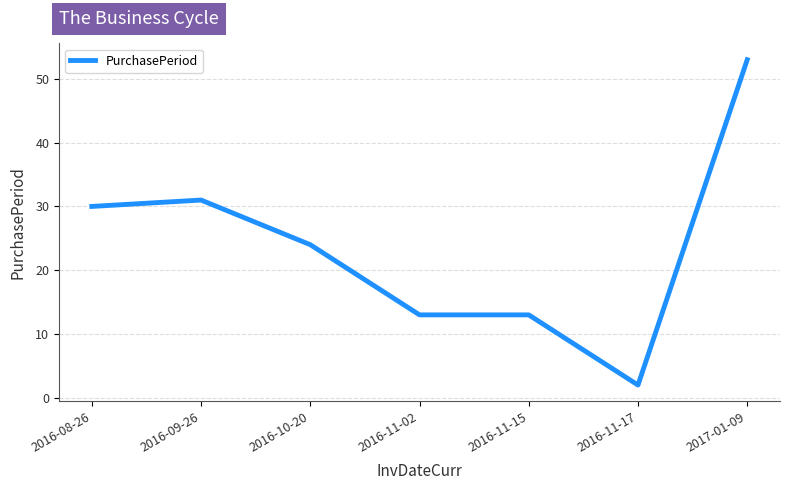

What is the sum of the values at 2016-11-17 and 2016-09-26?

33